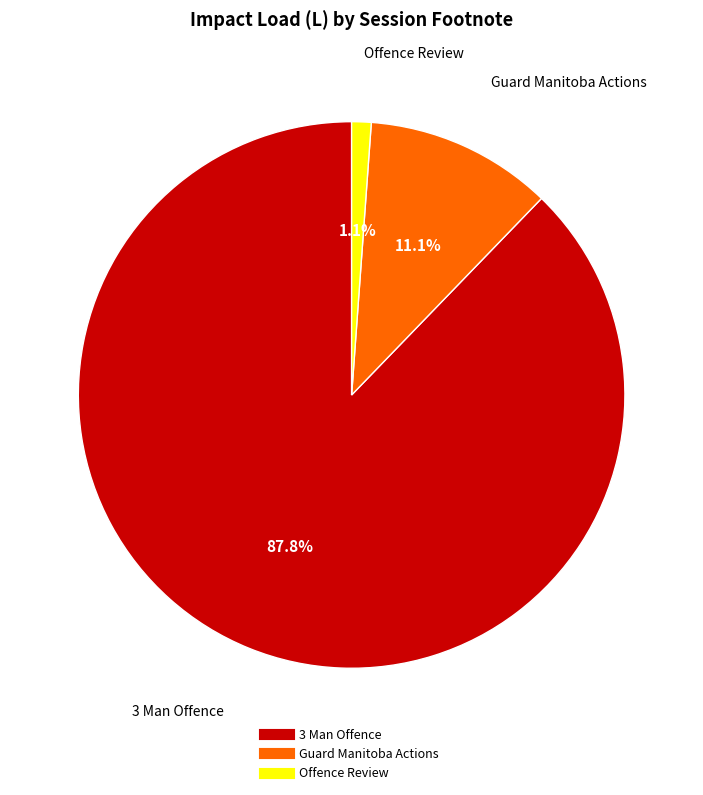

To the nearest percent, what is the average slice percentage?

33%